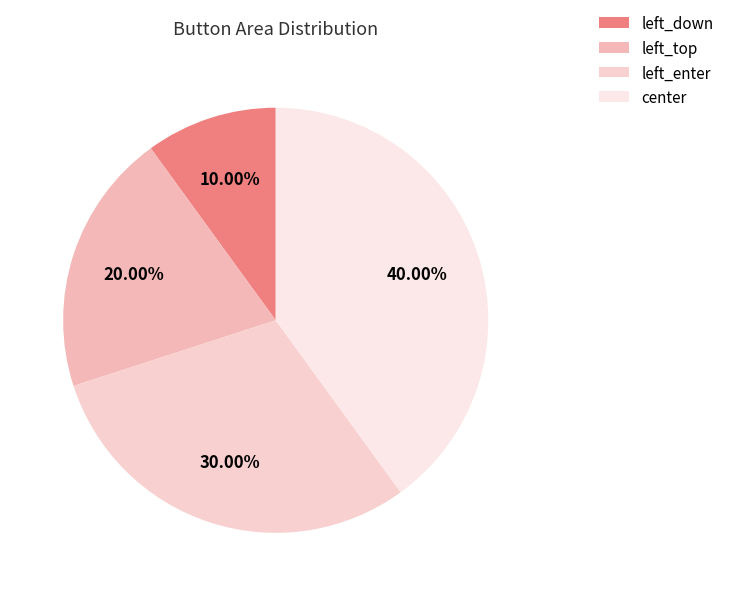

Does left_enter represent more than half of the total?

No